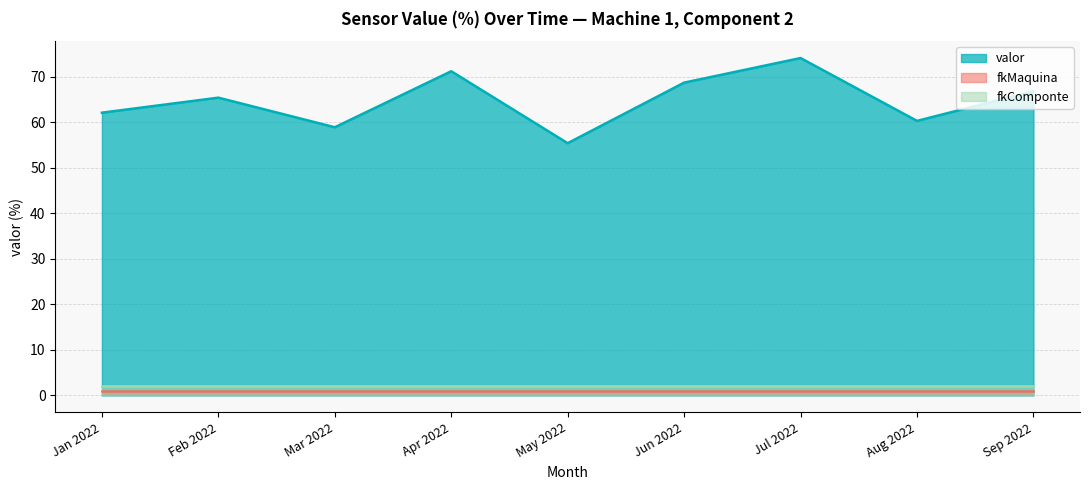

What is the difference between the maximum and minimum values in the valor series?

18.7